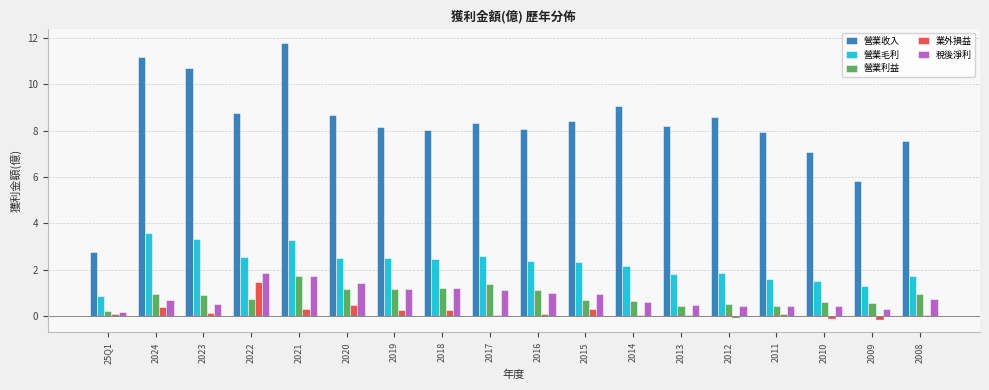

The 營業毛利 series shows 3.0 at 2013. True or false?

False